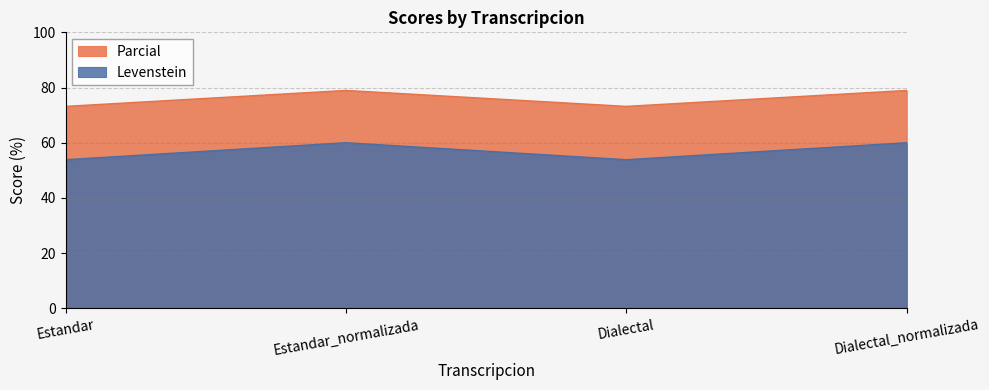

At which label does Parcial reach its peak?

Estandar_normalizada